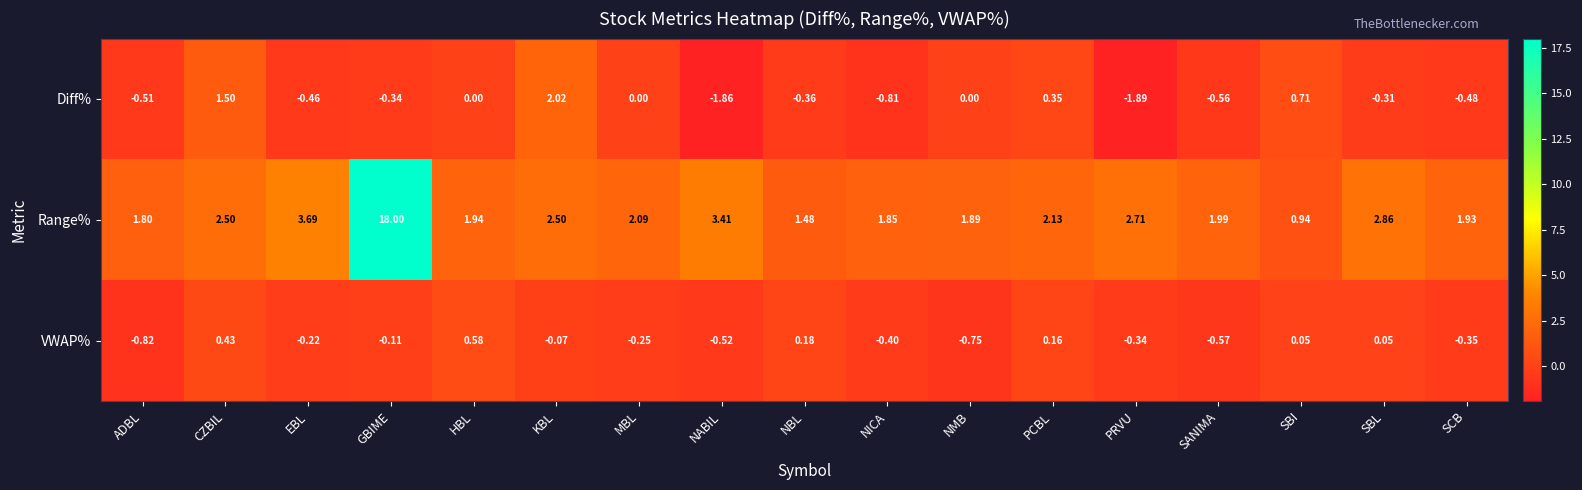

At which label does Diff% first exceed 0?

CZBIL